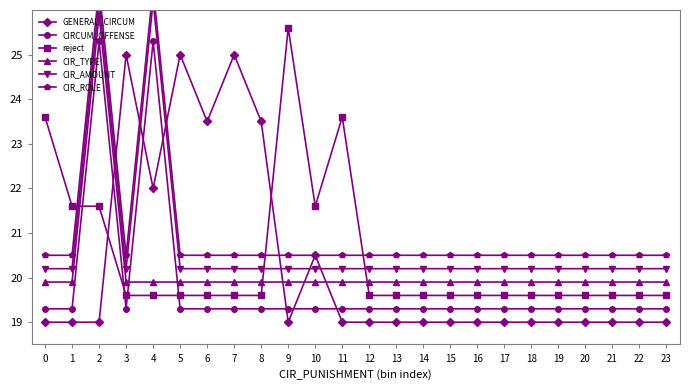

Which series has the largest range (max minus min)?

GENERAL_CIRCUM